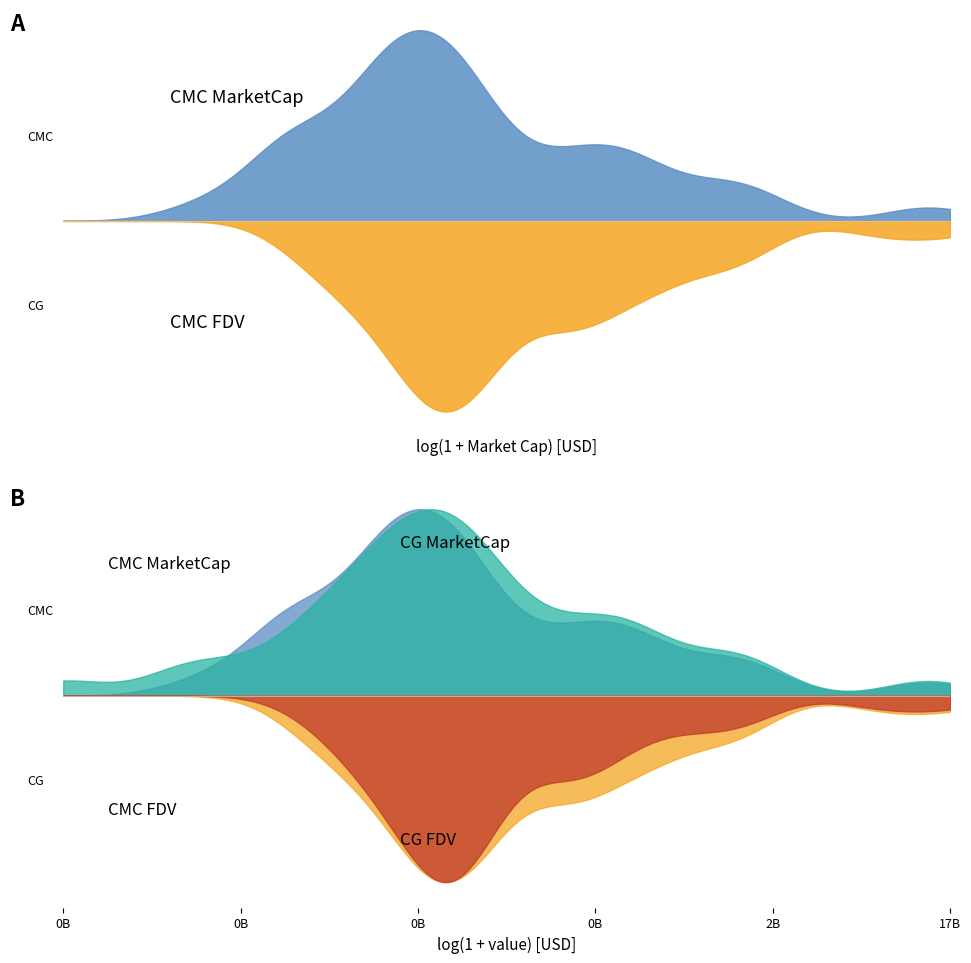

What are all the series names shown in the legend?

CMC_MarketCap, CMC_FDV, CG_MarketCap, CG_FDV